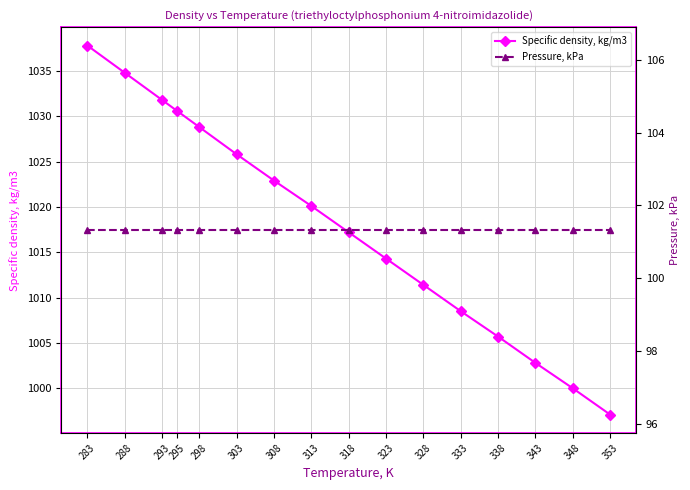

What is the sum of all Specific density, kg/m3 values?

16289.6